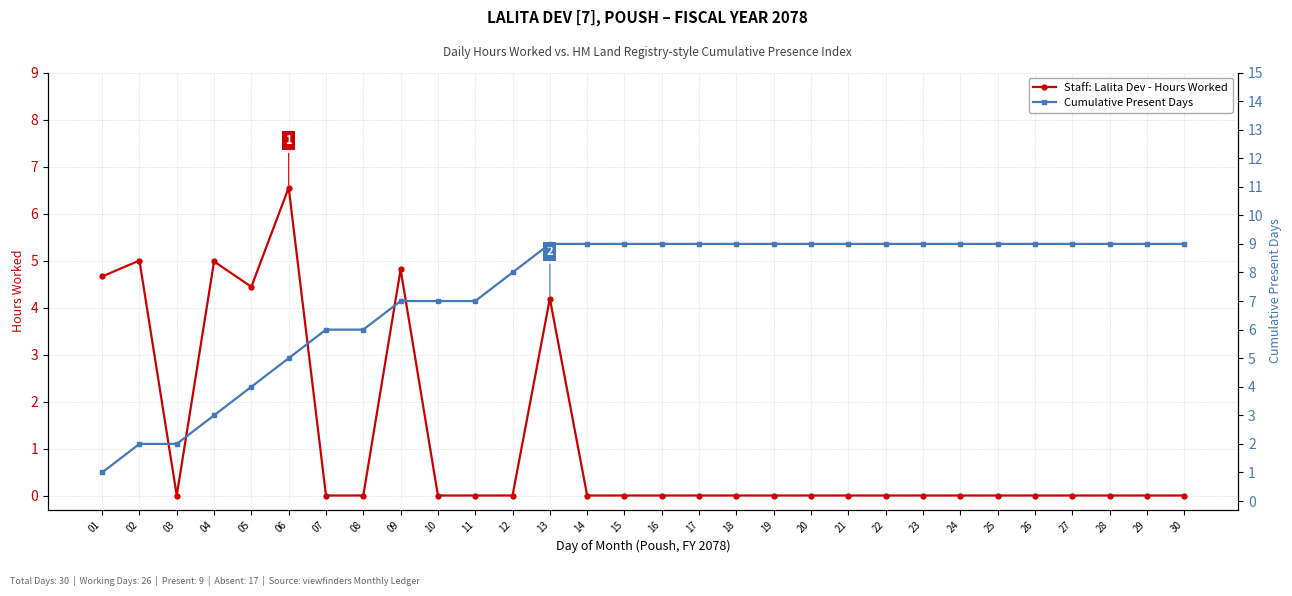

Rank the series by their maximum value, from lowest to highest.

Staff: Lalita Dev - Hours Worked, Cumulative Present Days